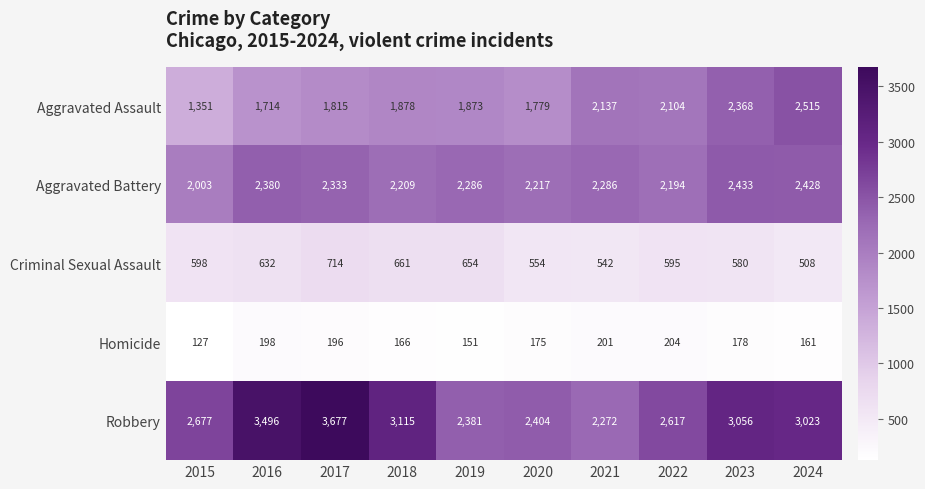

How many distinct data groups are displayed?

5